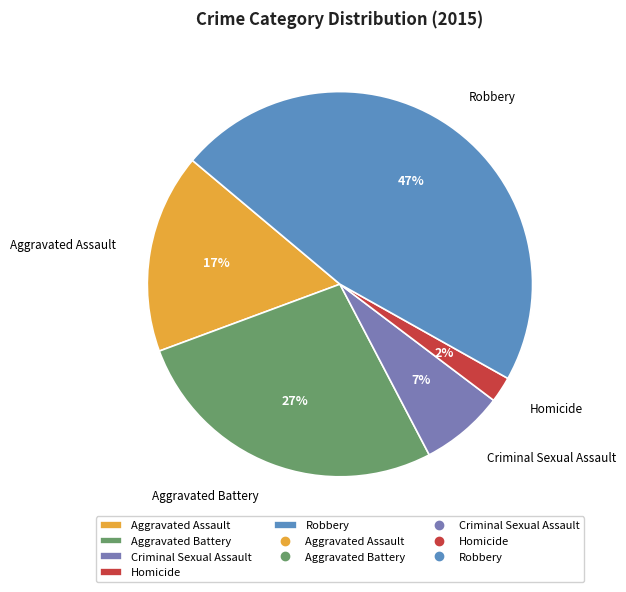

How many segments does this pie chart have?

5